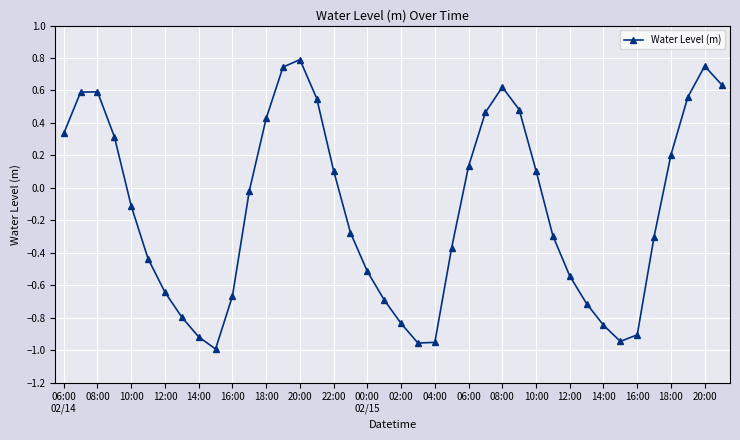

How many interior local valleys (lower than both neighbors) does the data have?

3